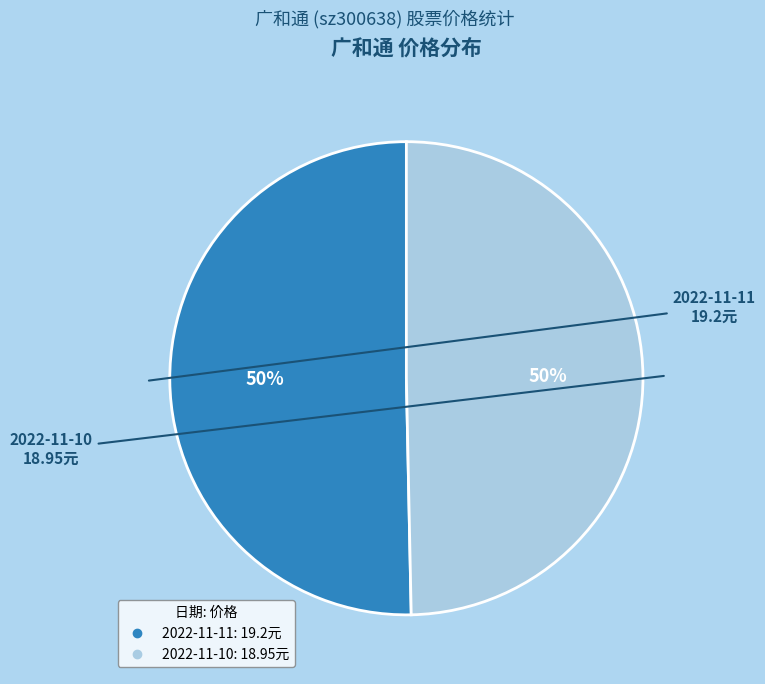

What is the ratio of the value at 2022-11-10 to the value at 2022-11-11?

1.0